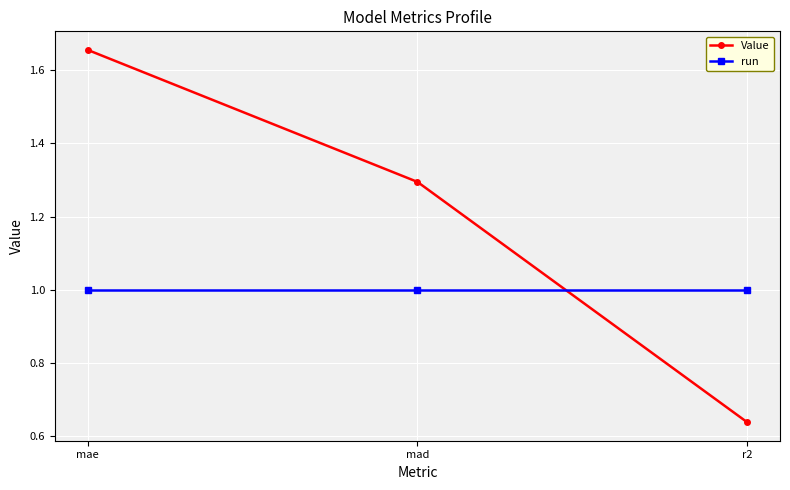

What is the label of the 2nd point from the right?

mad